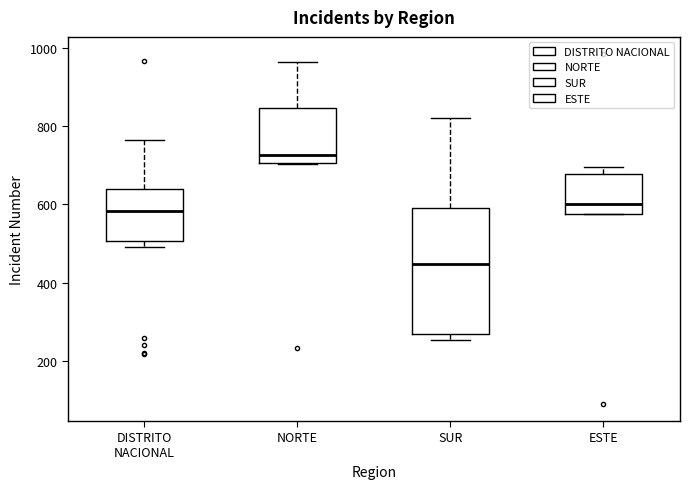

Reading left to right, transcribe this box plot: for each box, give where its median line is, the range the box spans, and where its two whiskers end, as read against the y-axis. The values are not printed on the chart, so give them approximately, as read against the axis.

DISTRITO NACIONAL: median 580, box 500 to 640, whiskers 500 (just below the box's lower edge) to 760
NORTE: median 720, box 700 to 840, whiskers 700 to 960
SUR: median 440, box 260 to 600, whiskers 260 (just below the box's lower edge) to 820
ESTE: median 600, box 580 to 680, whiskers 580 to 700